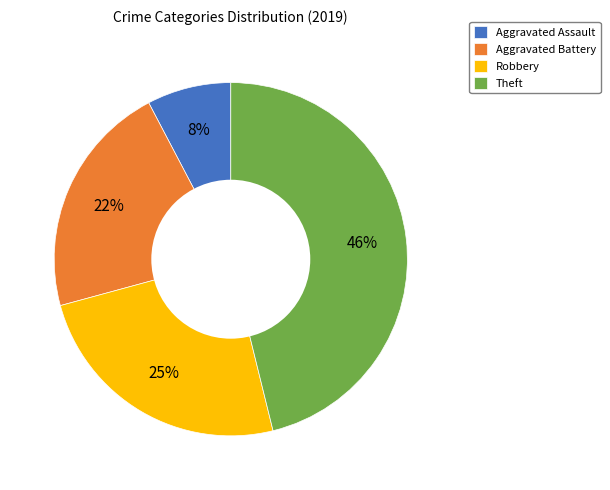

To the nearest percent, what is the difference between the largest and smallest slice percentages?

38%